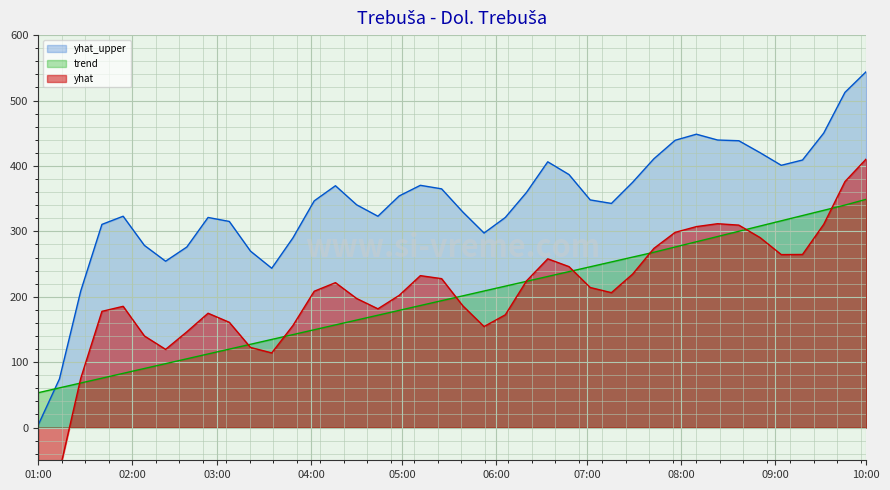

Which category has the lowest value in the trend series?

01:00